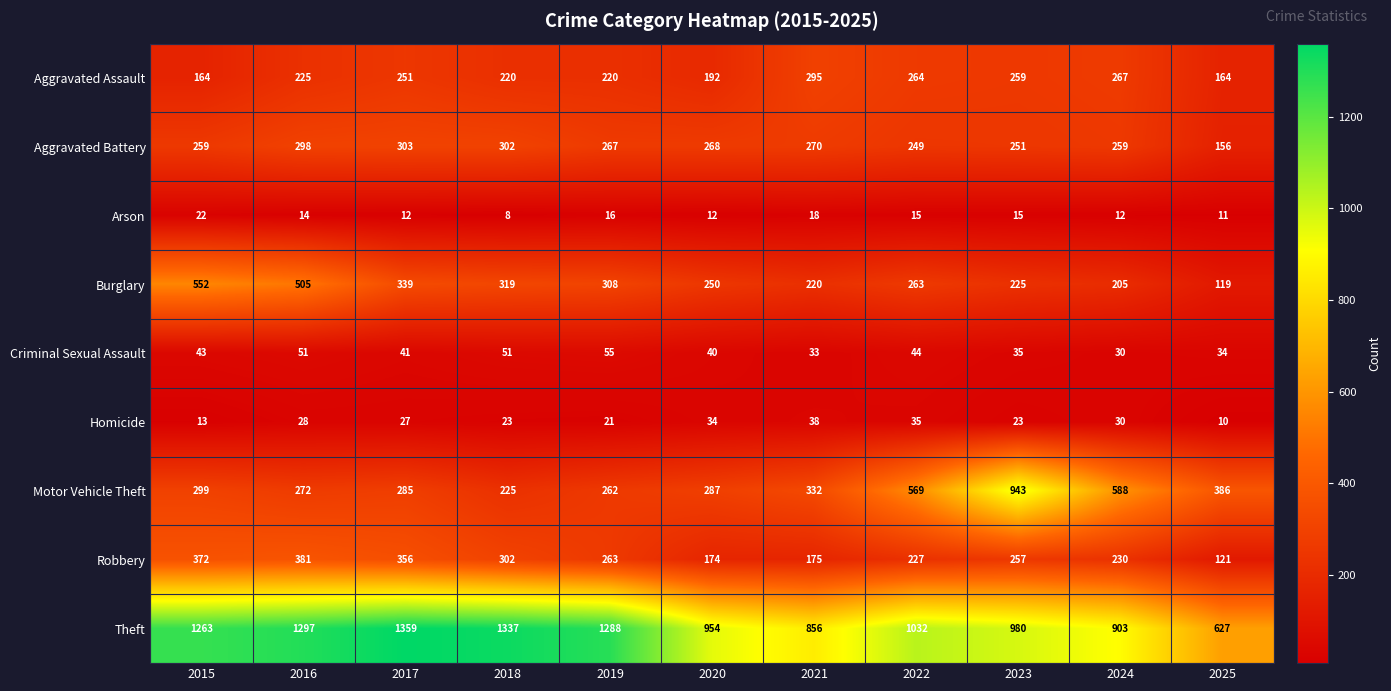

Rank the series at 2019 from highest to lowest value.

Theft, Burglary, Aggravated Battery, Robbery, Motor Vehicle Theft, Aggravated Assault, Criminal Sexual Assault, Homicide, Arson